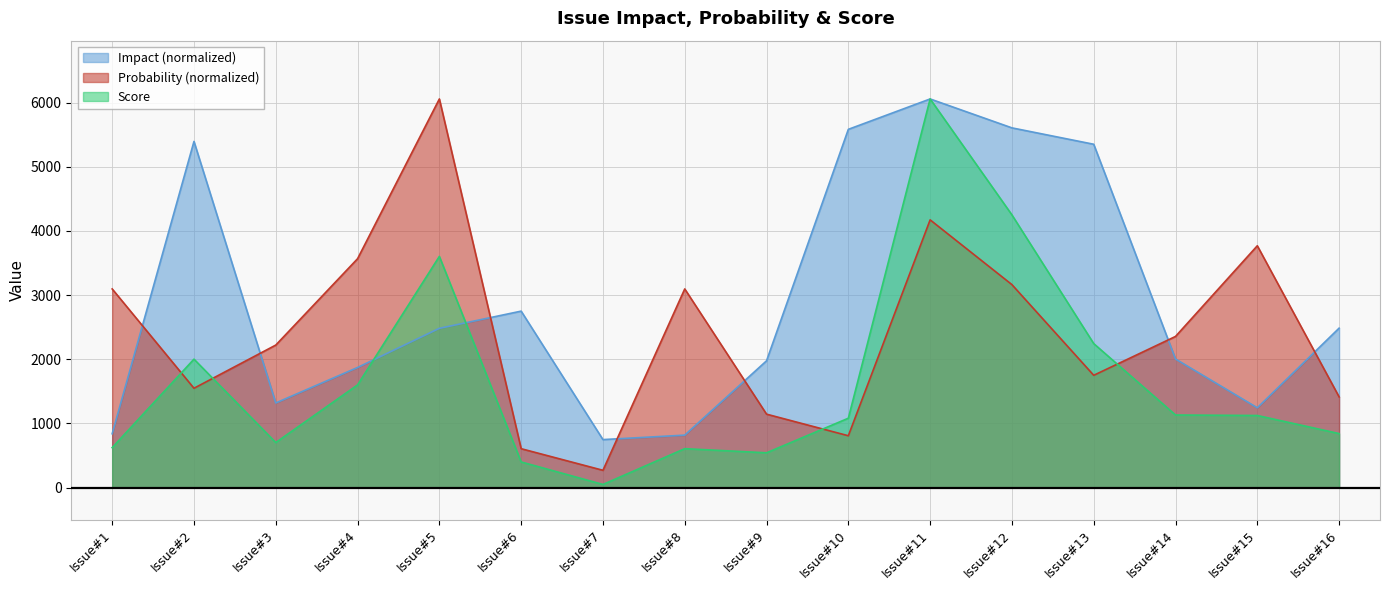

Which series ends up on top after the final intersection of Impact and Probability?

Impact